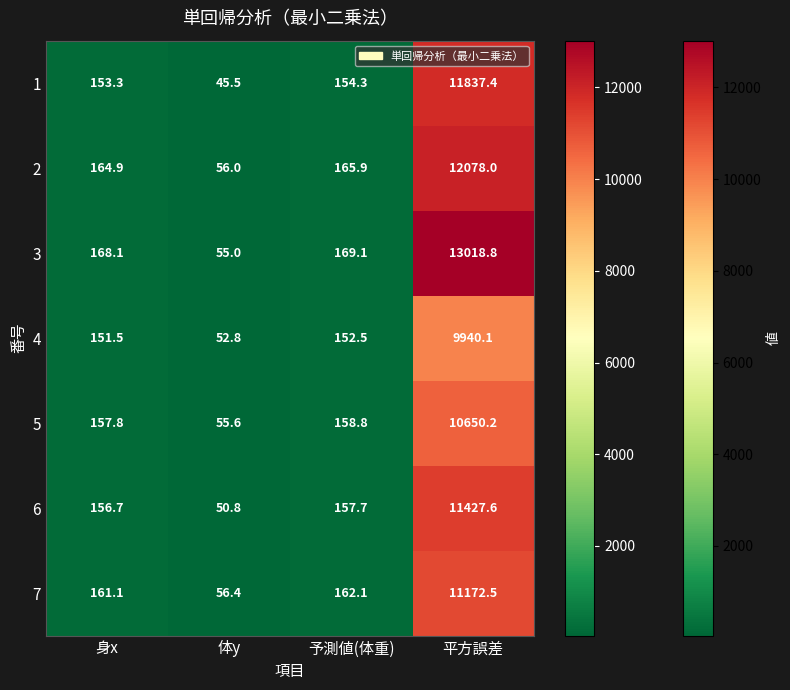

Which series changed the most between 体y and 平方誤差?

3